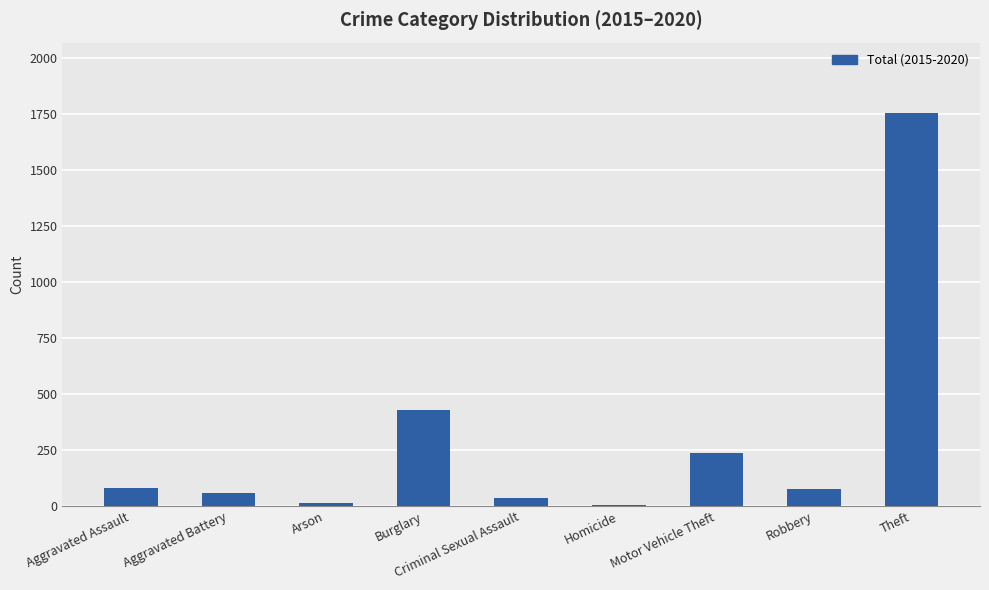

Is it true that the value at Motor Vehicle Theft is 323?

False